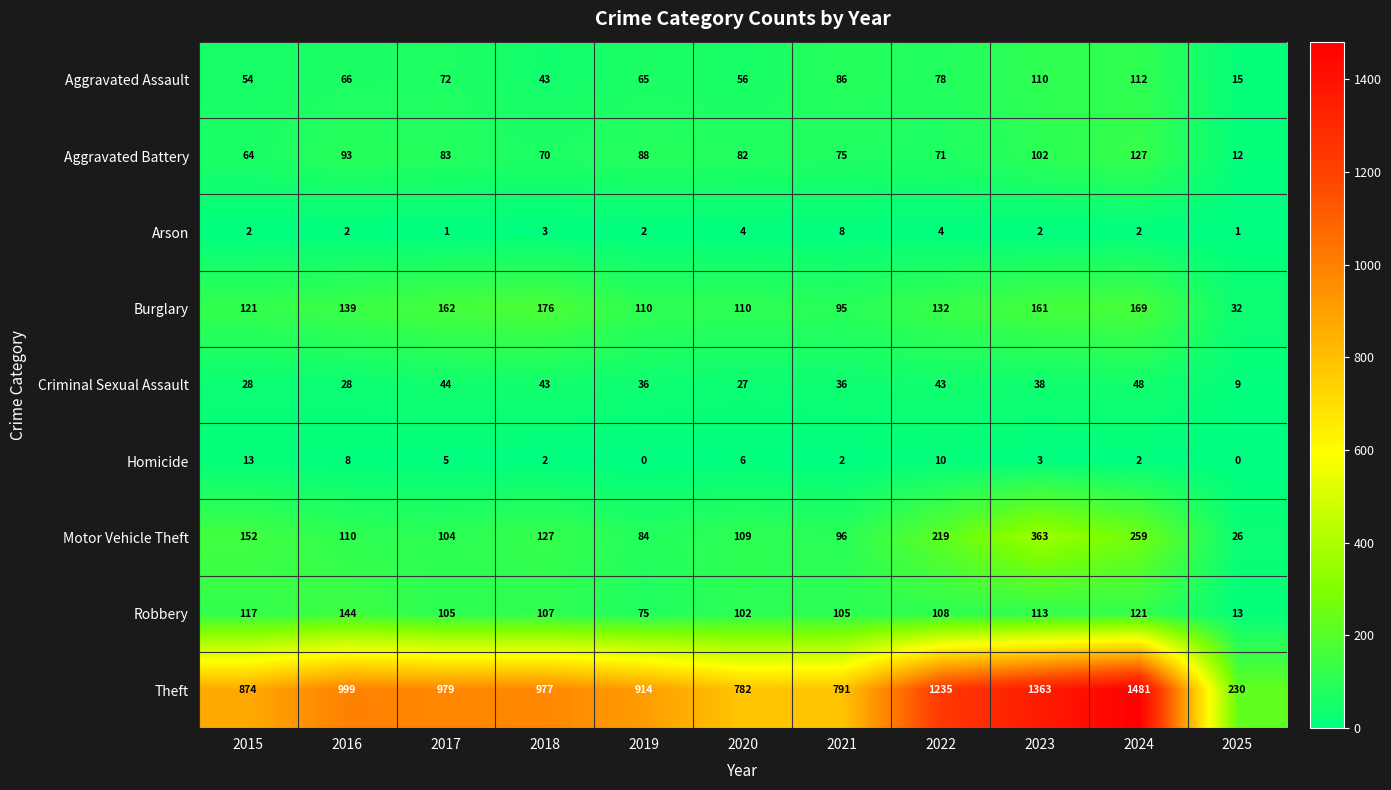

Where does the Robbery series first go above 107?

2015